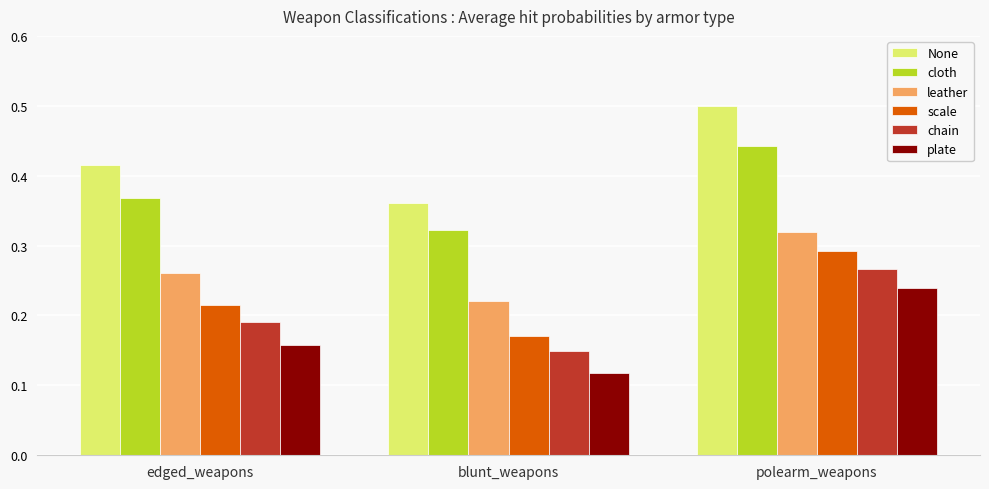

What is the sum of all None values?

1.3